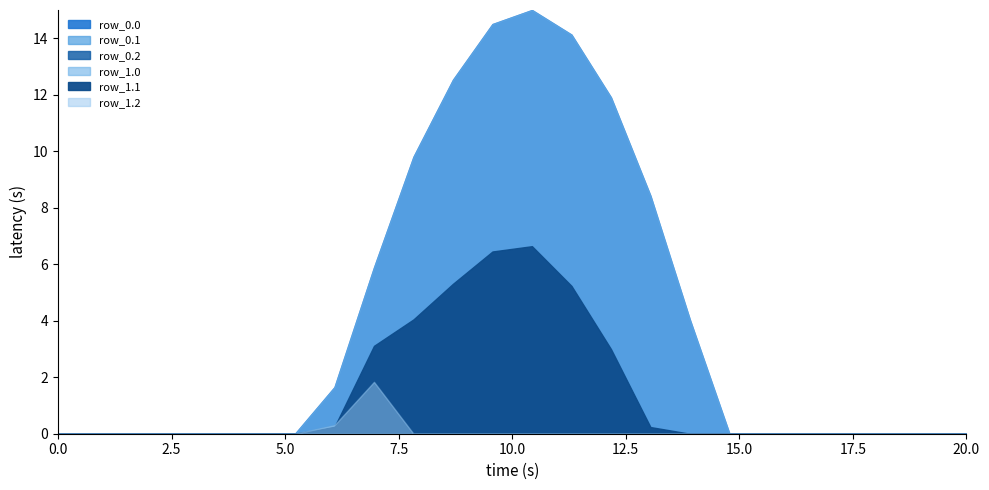

True or false: row_1.0 has more than 2 points higher than both neighbors.

False